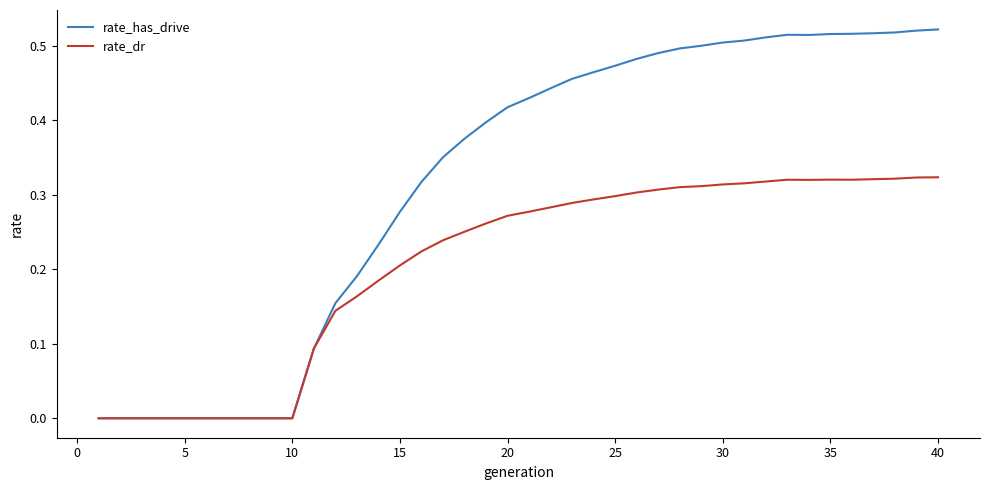

Which series has the largest range (max minus min)?

rate_has_drive